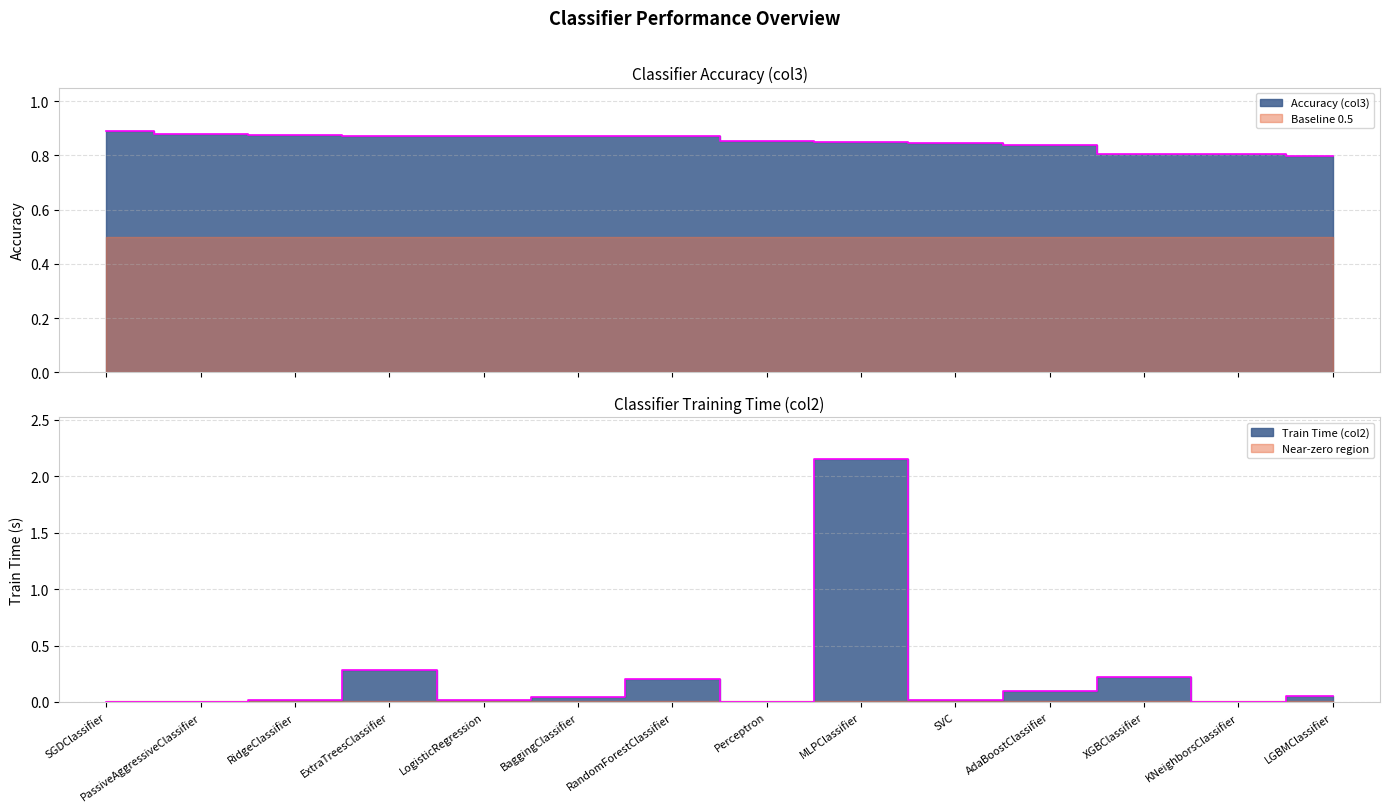

Which series has the largest total across all categories?

Accuracy (col3)